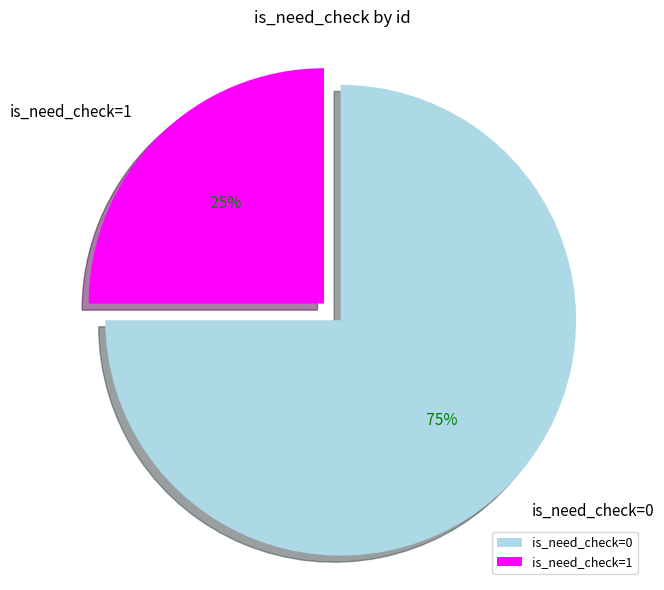

How many slices are in this pie chart?

2